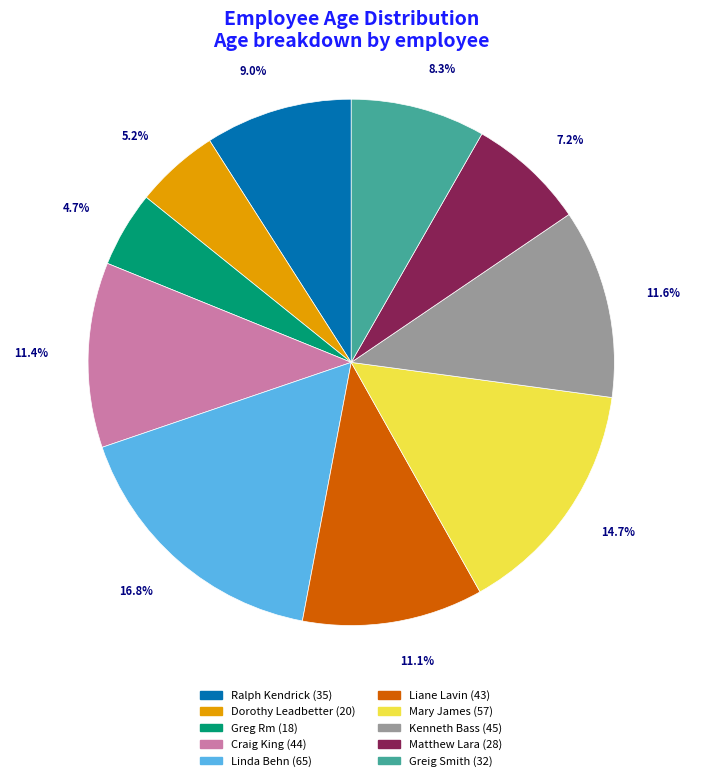

Between Liane Lavin and Kenneth Bass, which is larger?

Kenneth Bass